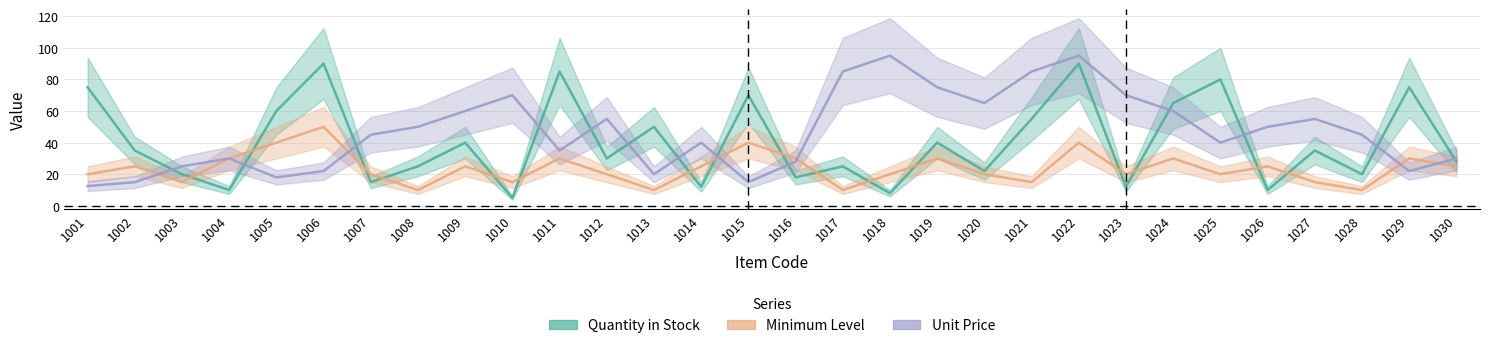

At which label does Unit Price reach its minimum?

1001